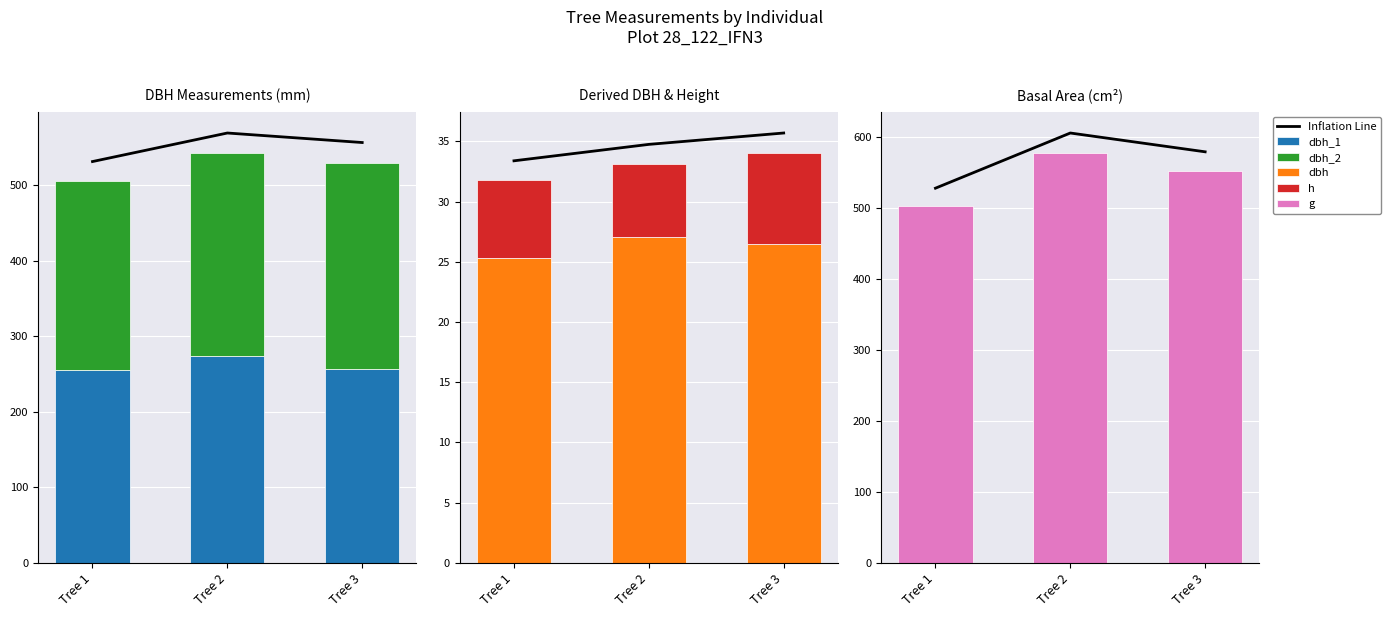

List the series in order of their peak value, highest first.

Inflation Line, g, dbh_1, dbh_2, dbh, h